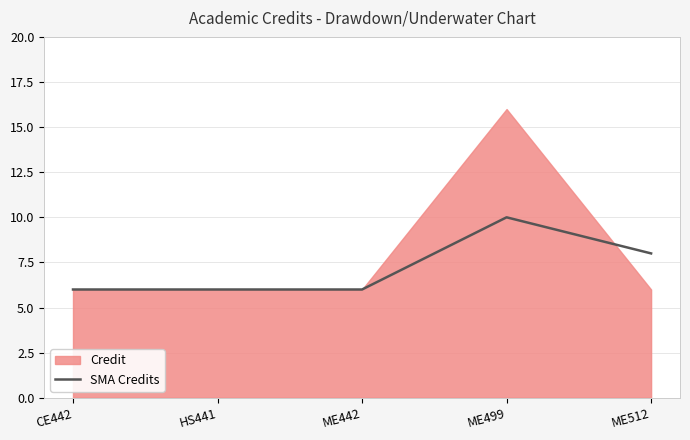

At which label is the value closest to 8?

ME512